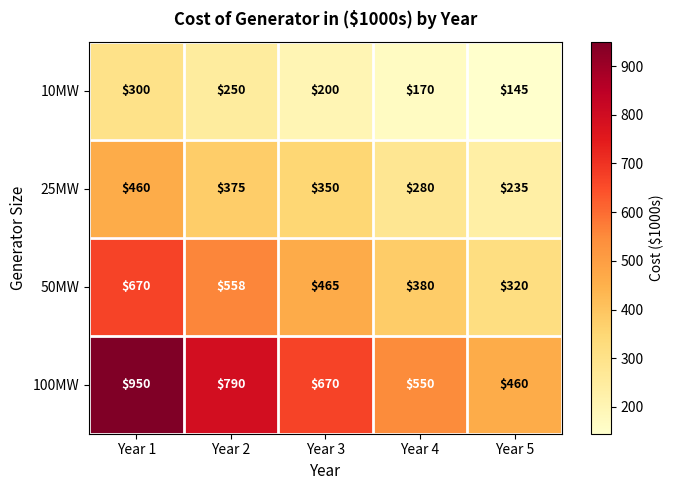

Reading left to right, transcribe all the data shown in this chart.

10MW: 300	250	200	170	145
25MW: 460	375	350	280	235
50MW: 670	558	465	380	320
100MW: 950	790	670	550	460